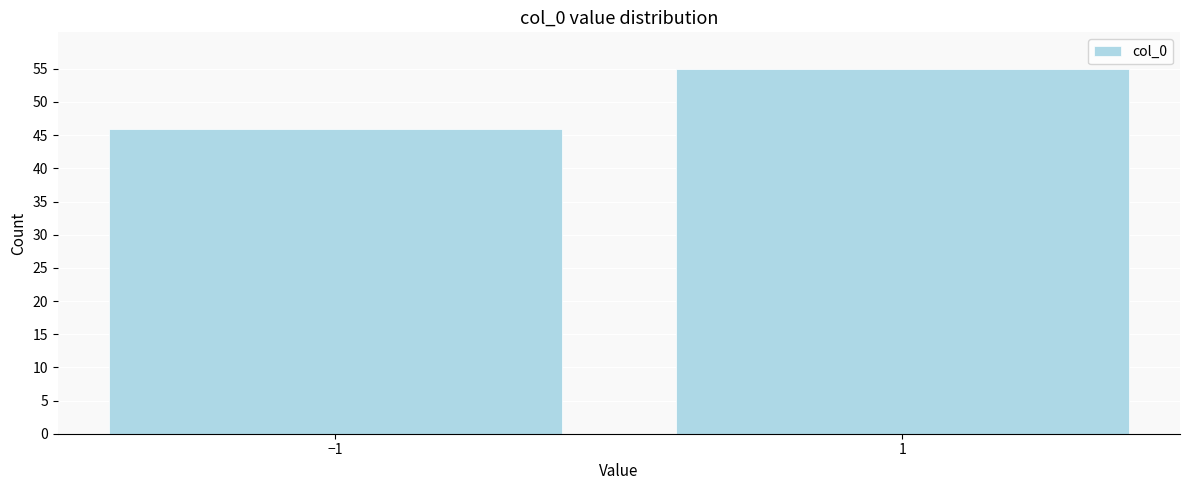

Reading left to right, list all the values displayed in this chart.

46	55